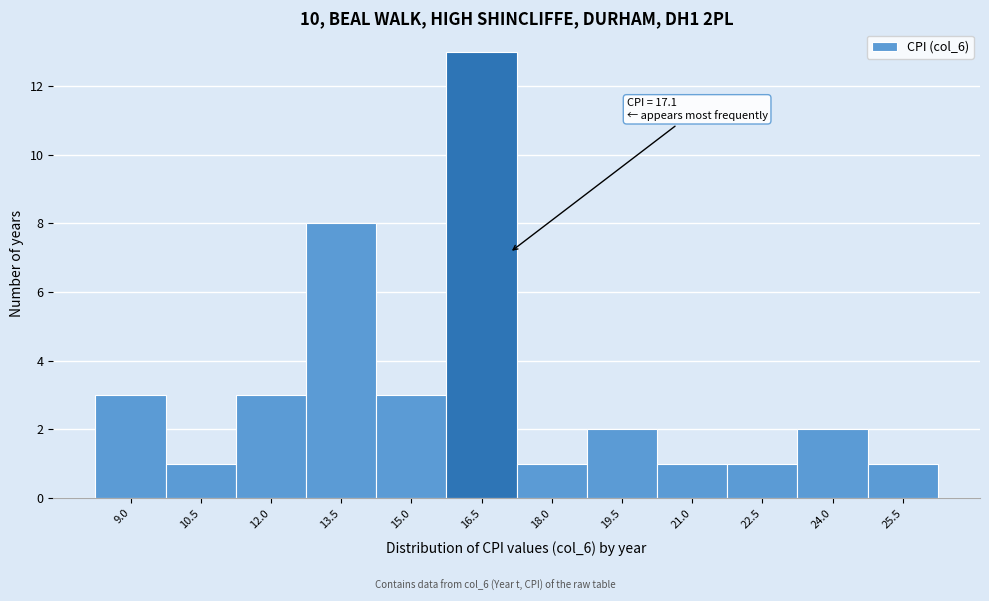

Reading right to left, transcribe all the data shown in this chart.

25.5=1	24.0=2	22.5=1	21.0=1	19.5=2	18.0=1	16.5=13	15.0=3	13.5=8	12.0=3	10.5=1	9.0=3